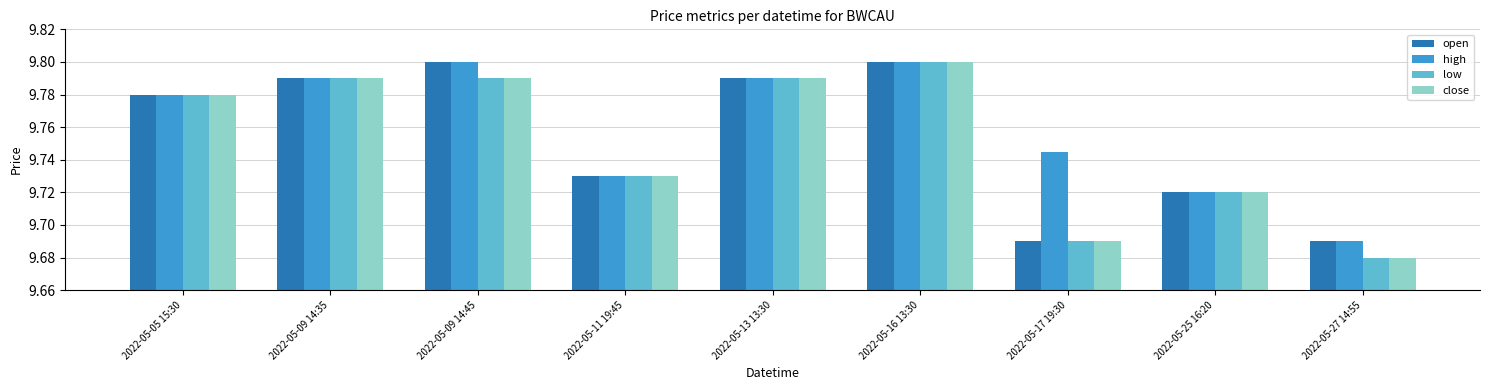

Is it true that low equals 5.6 at 2022-05-16 13:30?

False